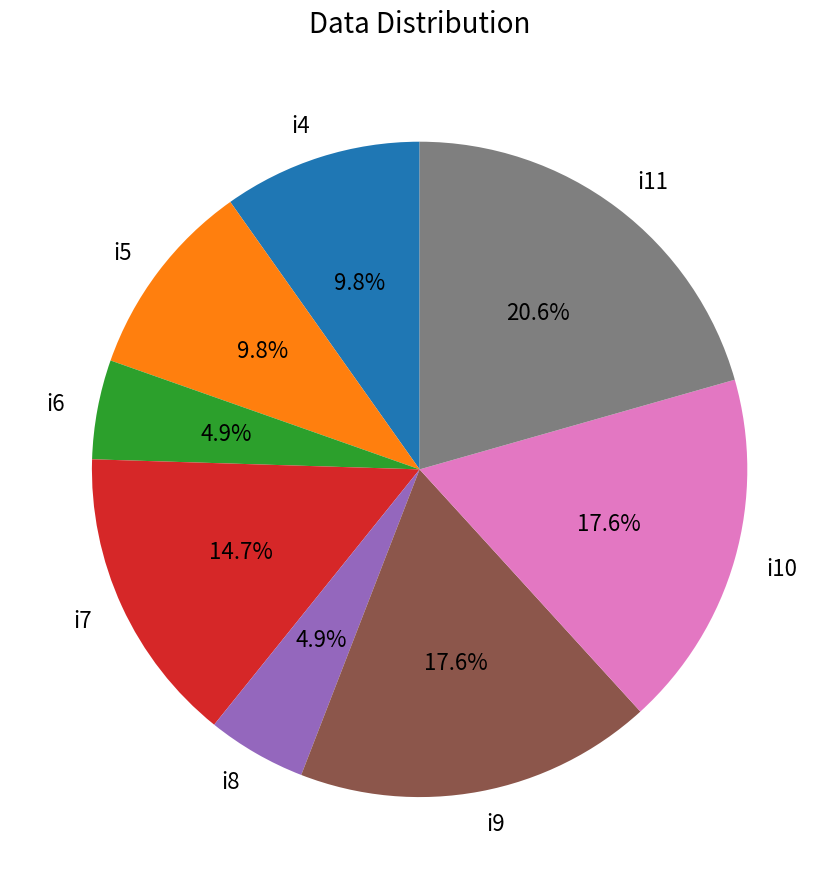

Does any single category account for the majority?

No